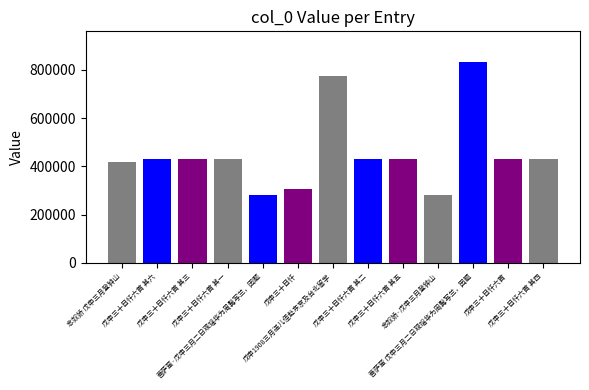

What is the change in value from 戊申三十目忏六首 其二 to 菩萨蛮 戊申三月二日观瑶华为周髯写兰，因题?

+405416